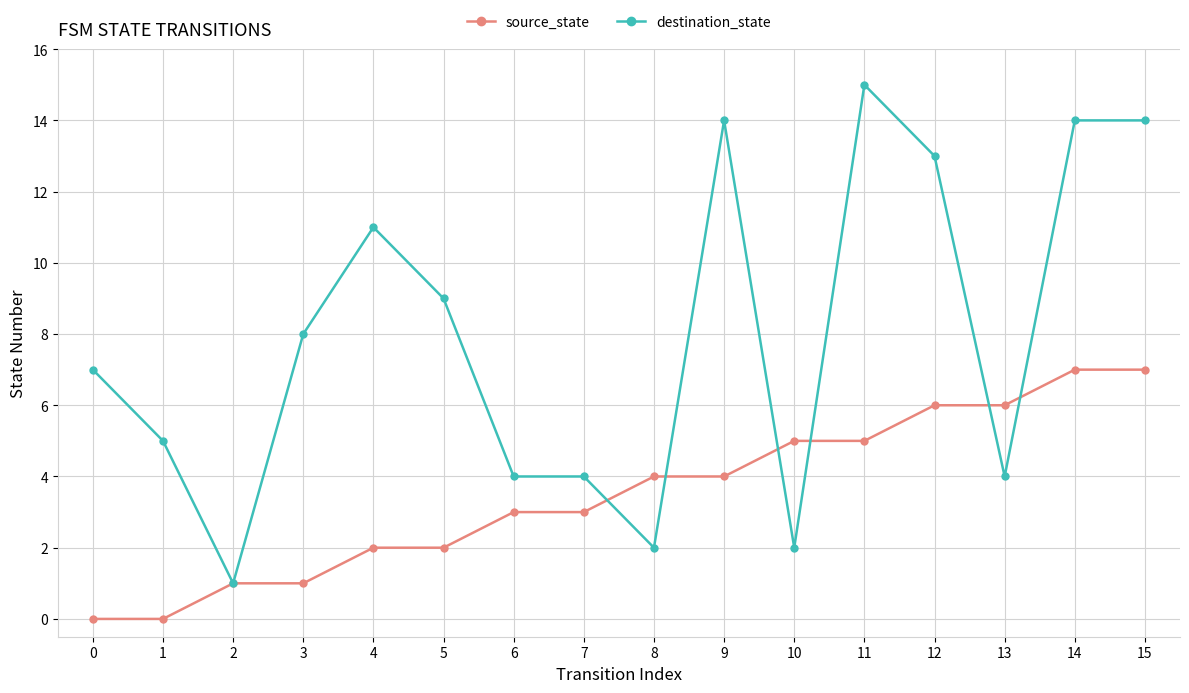

True or false: source_state has a value of 7 at 10.

False